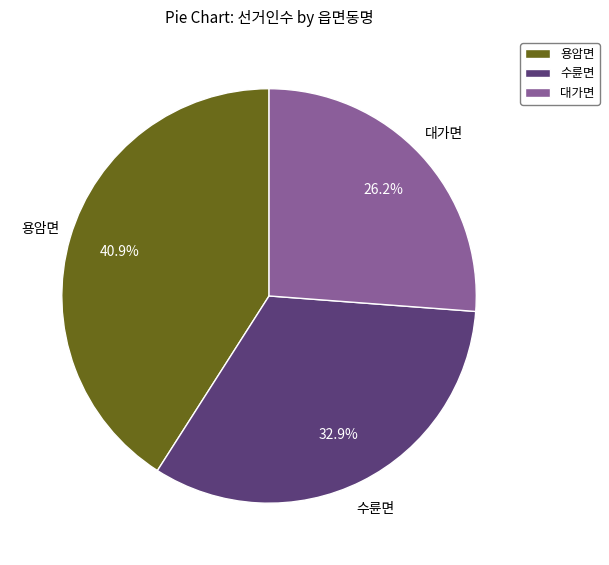

Is there a majority slice in this chart?

No